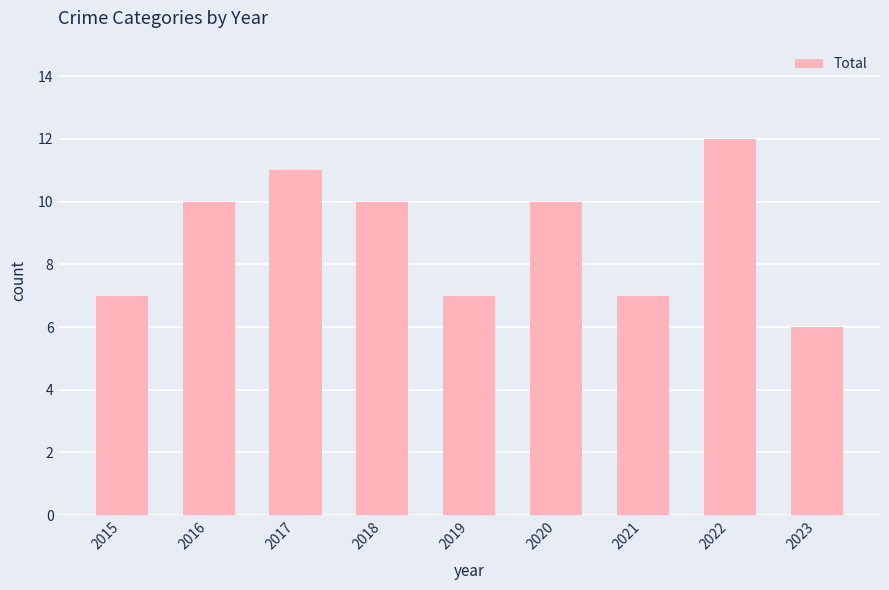

What is the greatest value displayed?

12